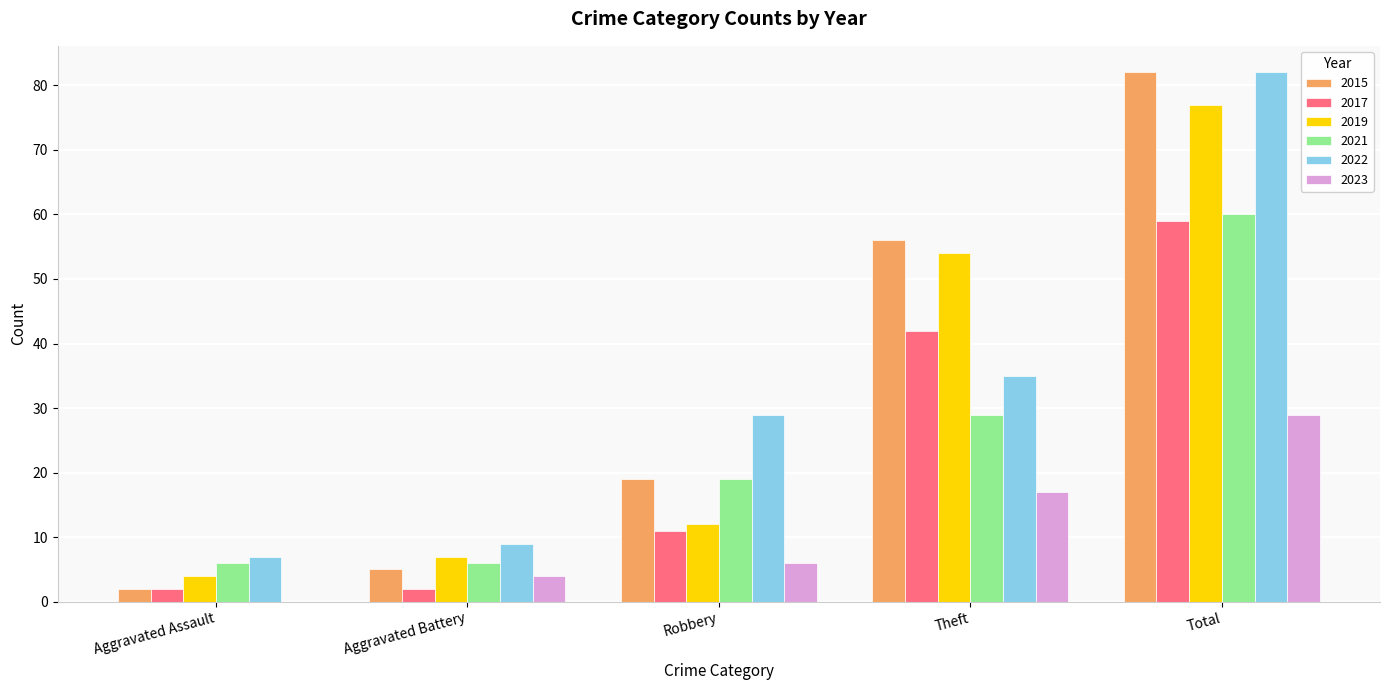

What is the total value across all series at Robbery?

96